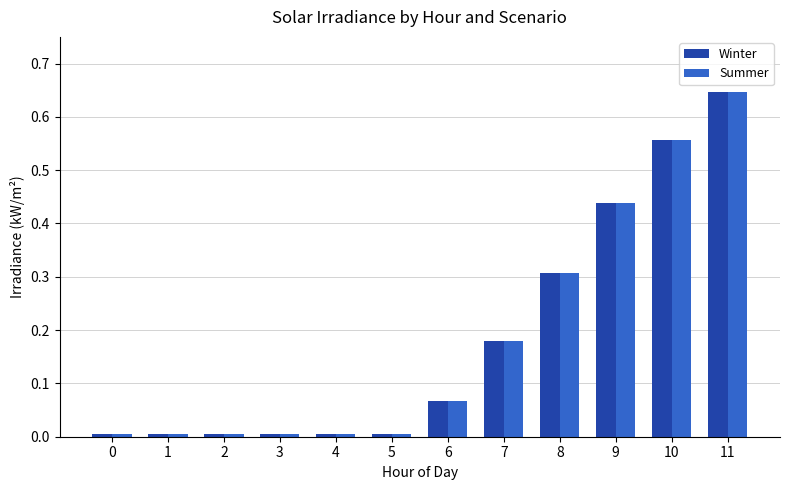

The value of Winter at 7 is 0.1. True or false?

False